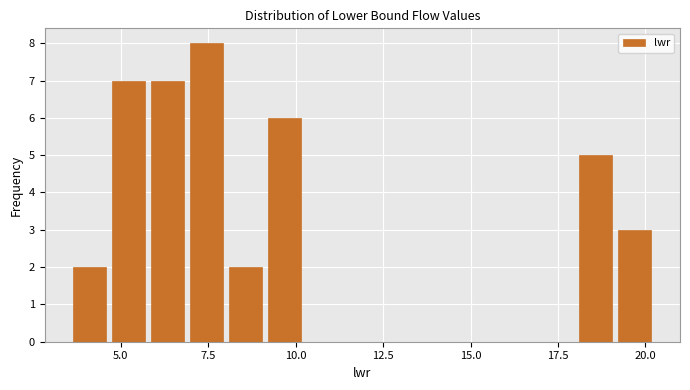

Around what value on the x-axis is the tallest bar? Give the approximate position of its centre, as read against the axis.

7.5